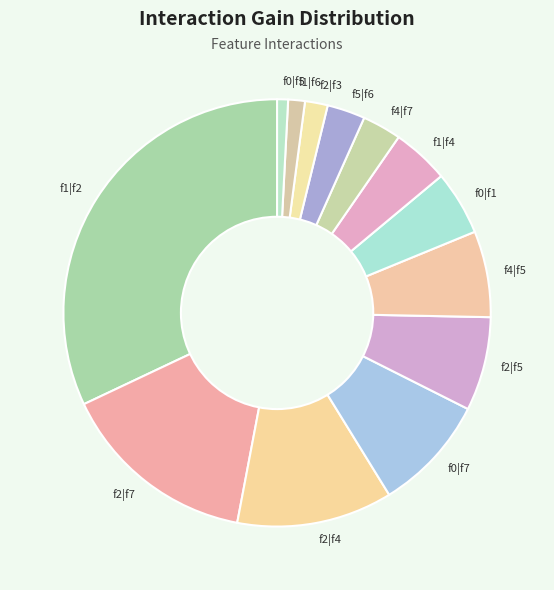

Is it true that f2|f7 is 15% of the pie?

True